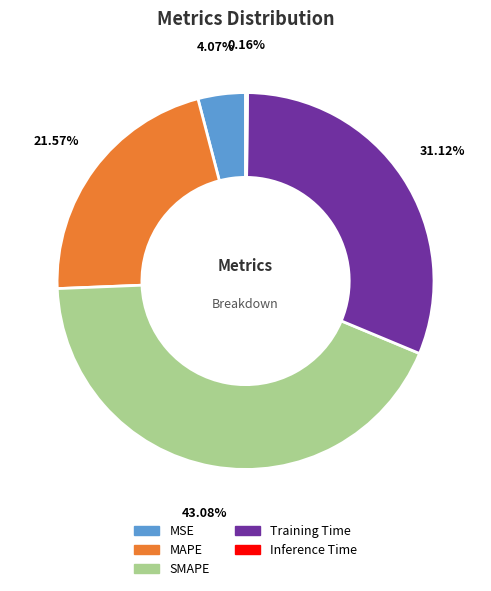

What percentage is the MAPE slice, to the nearest percent?

22%